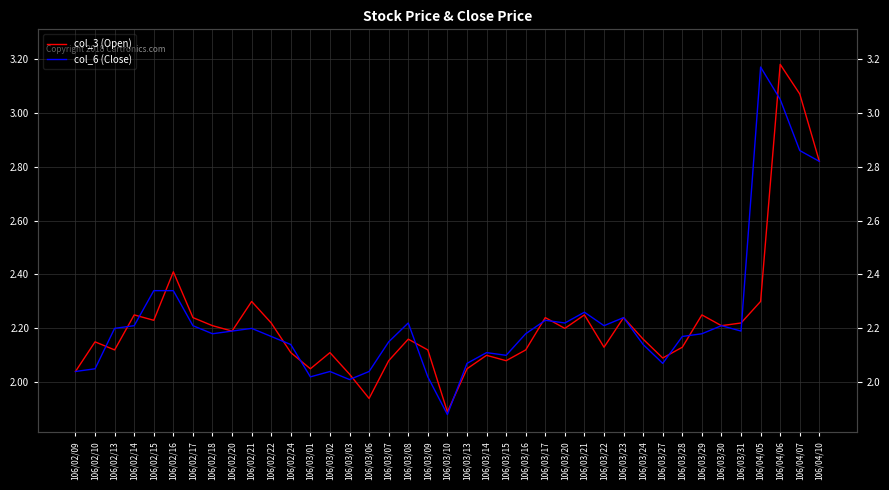

True or false: col_6 (Close) and col_3 (Open) intersect in this chart.

True